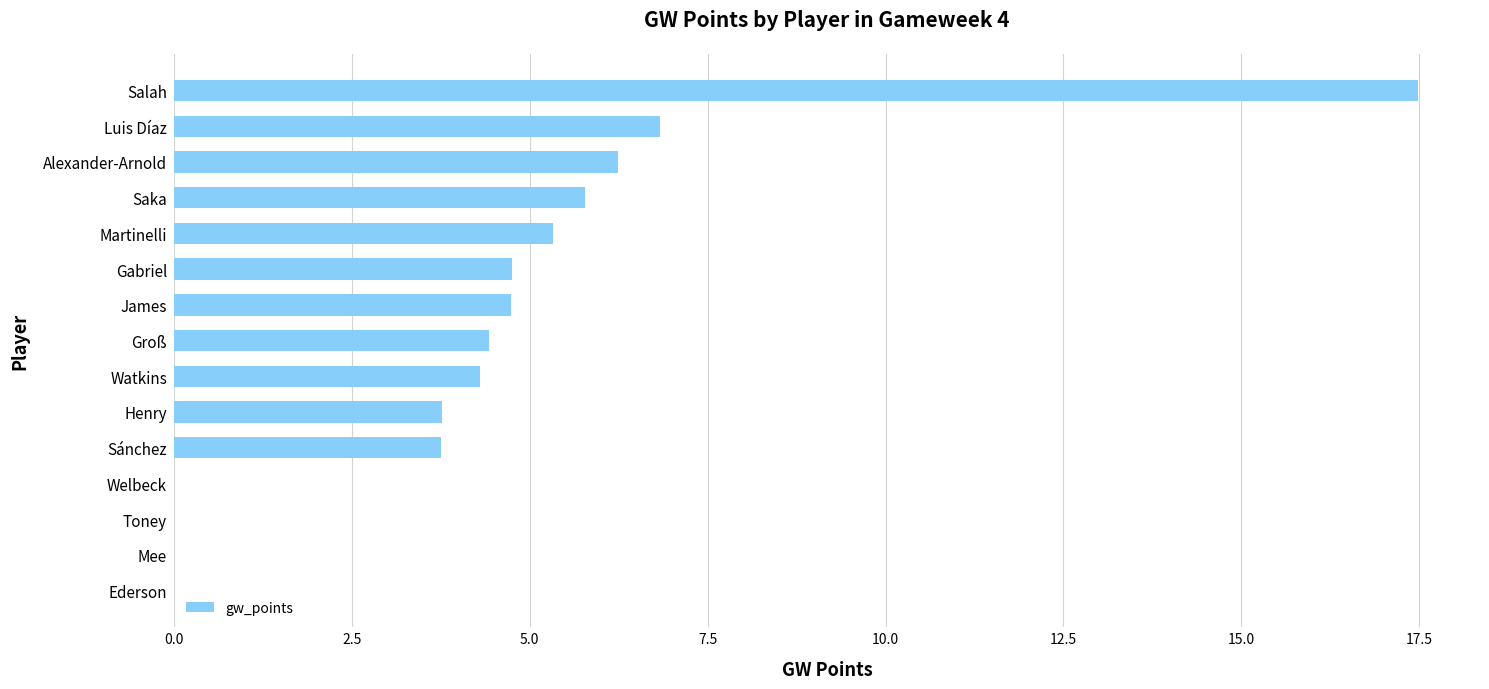

At which category does the chart reach its peak across all series?

Salah